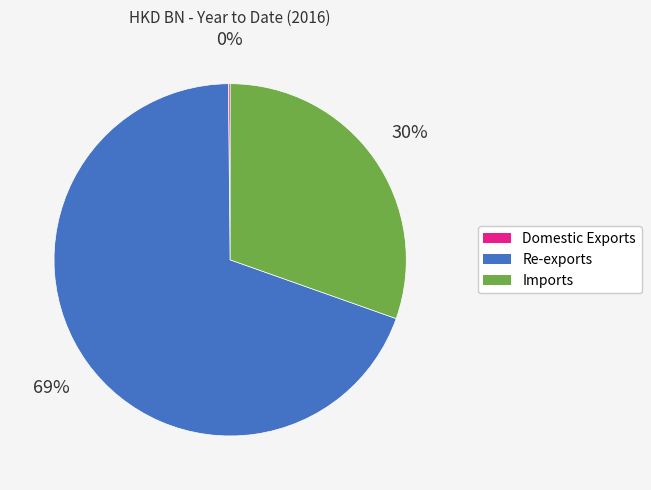

What is the ratio of the value at Imports to the value at Re-exports?

0.4